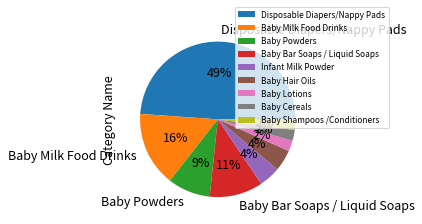

What percentage is the Disposable Diapers/Nappy Pads slice, to the nearest percent?

49%